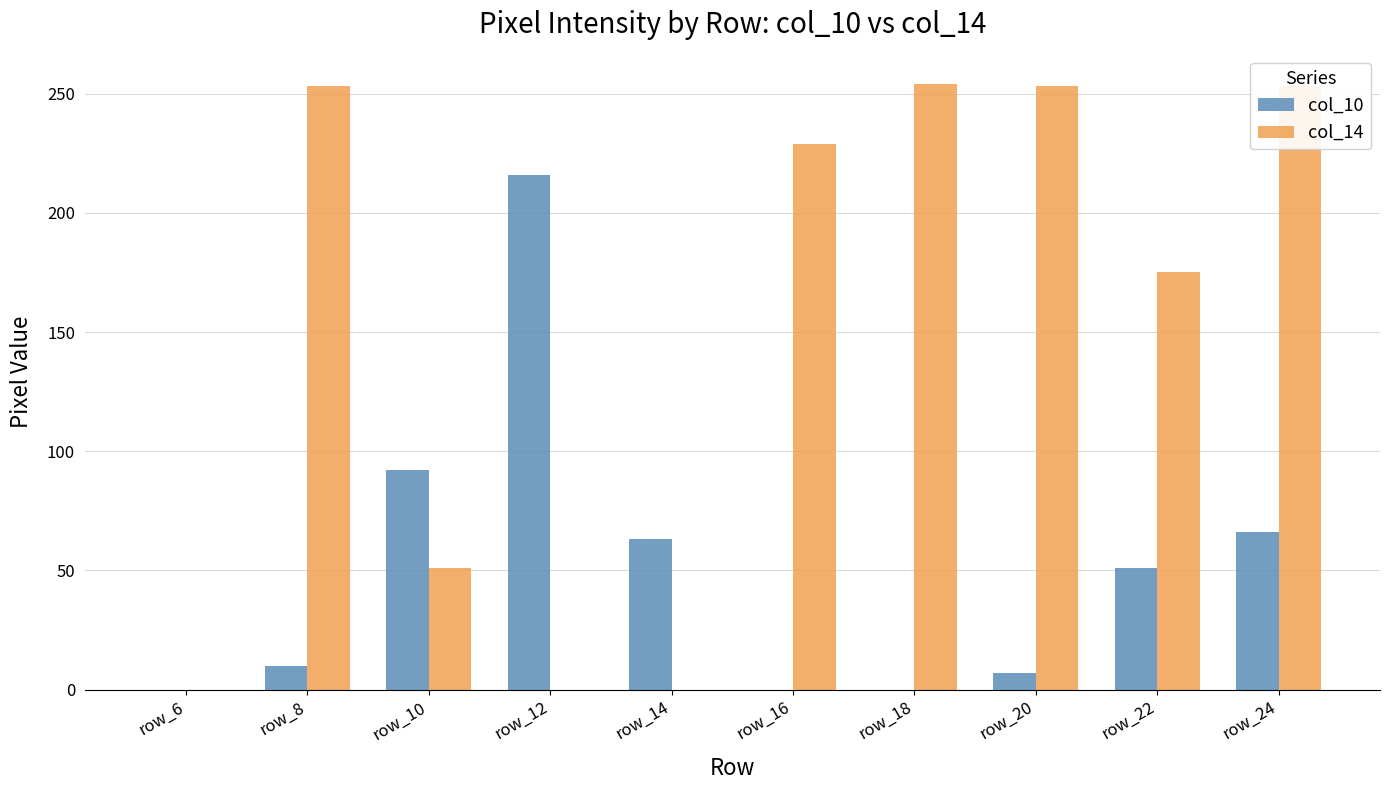

Where is col_14 nearest to the value 127?

row_22